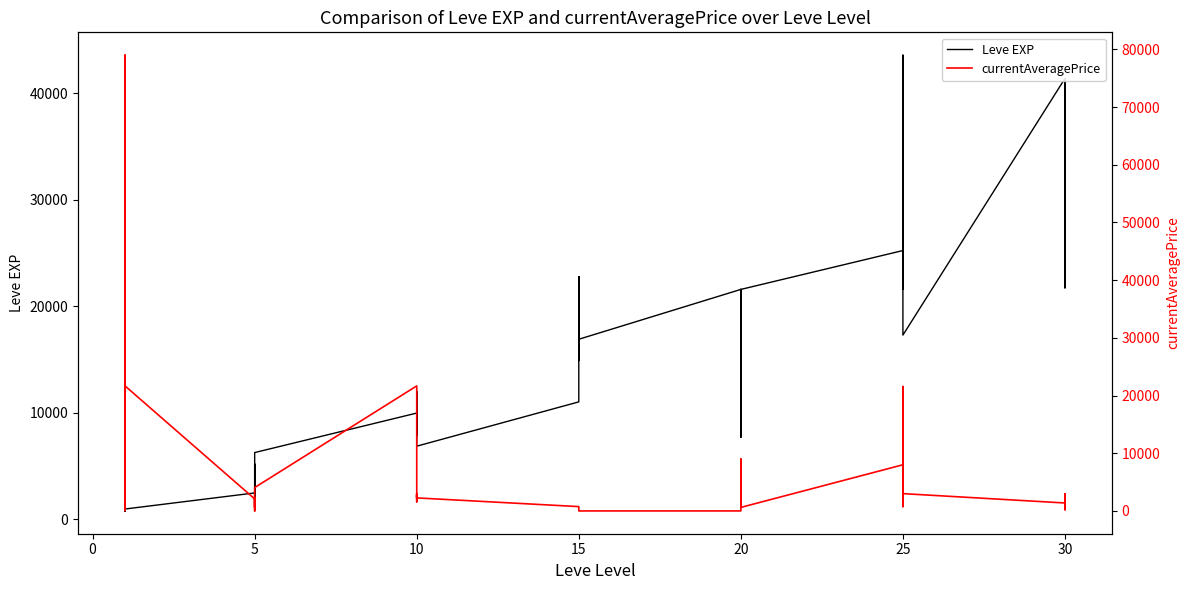

What is the maximum value shown in the chart?

78995.0